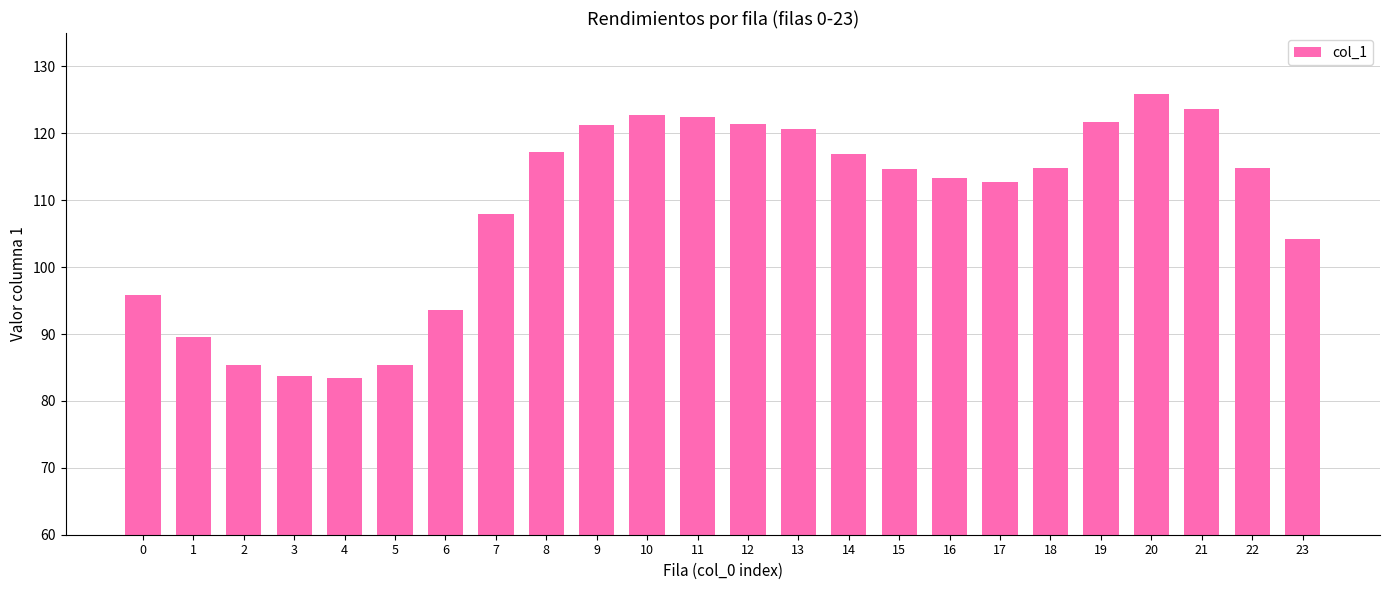

What is the difference between the values at 2 and 18?

29.5